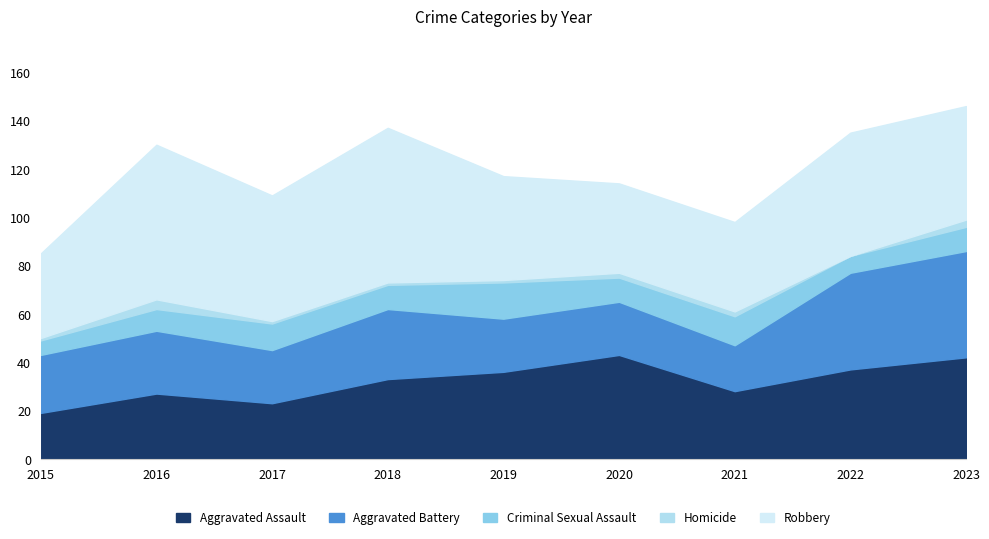

The value of Aggravated Assault at 2017 is 23. True or false?

True